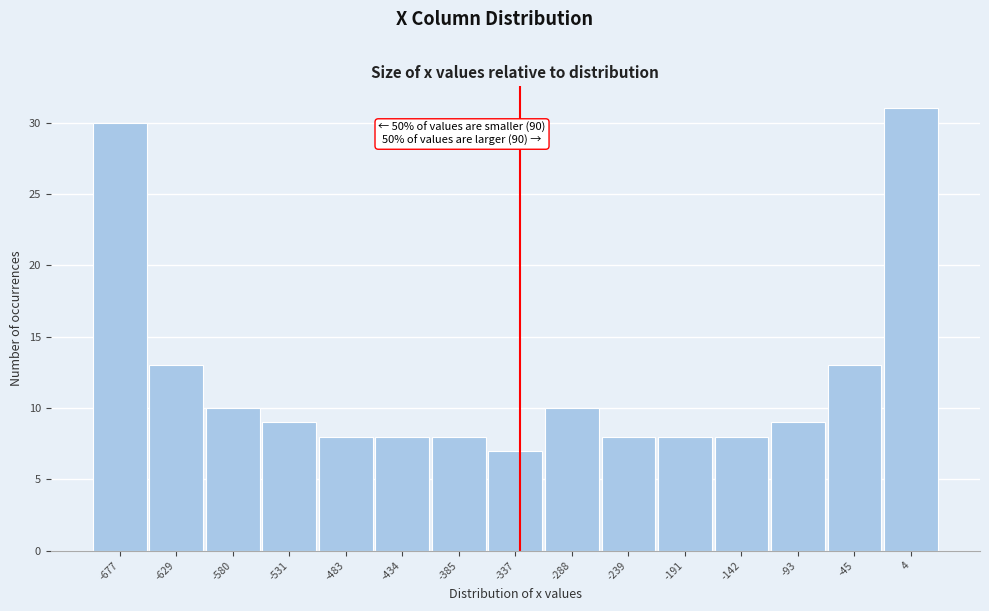

Reading right to left, what are all the values shown in this chart?

4=31	-45=13	-93=9	-142=8	-191=8	-239=8	-288=10	-337=7	-385=8	-434=8	-483=8	-531=9	-580=10	-629=13	-677=30